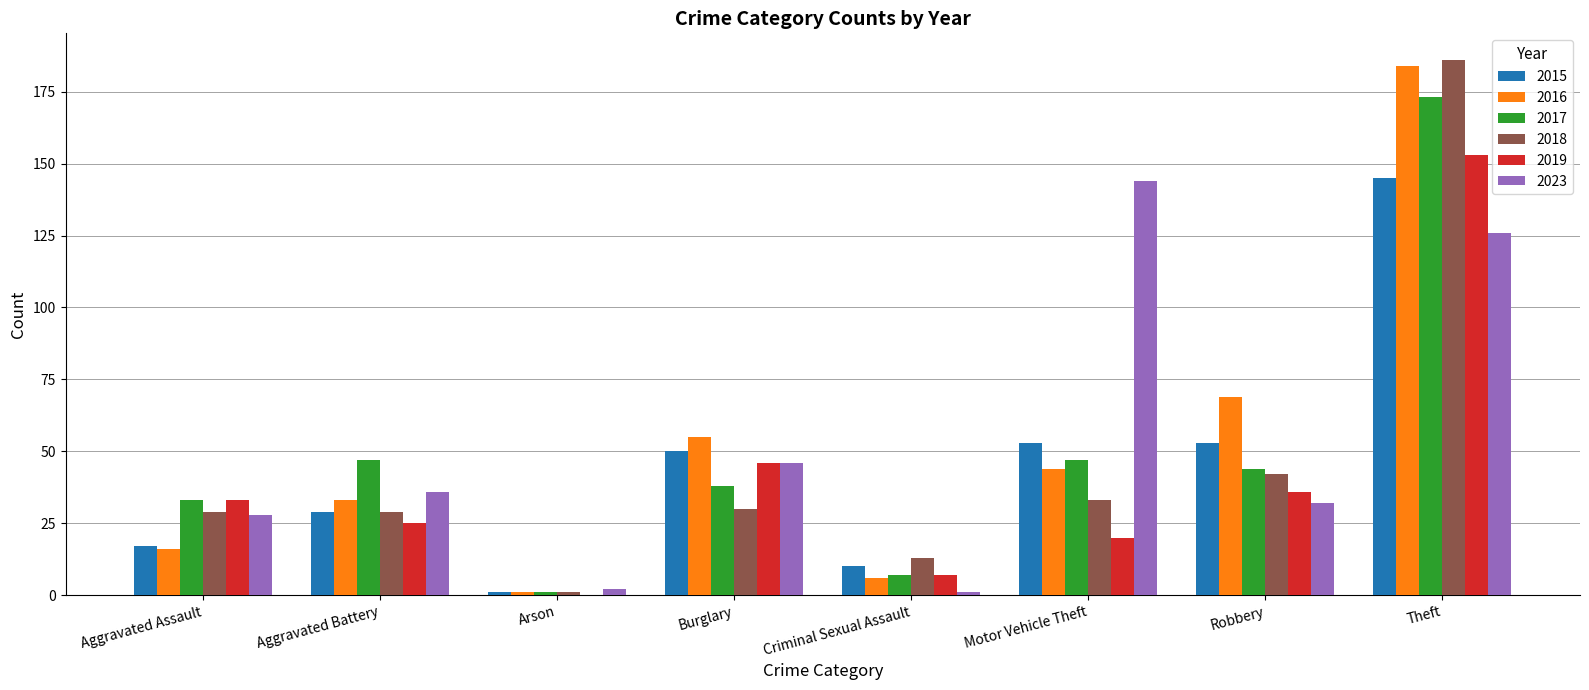

What is the total value across all series at Burglary?

265